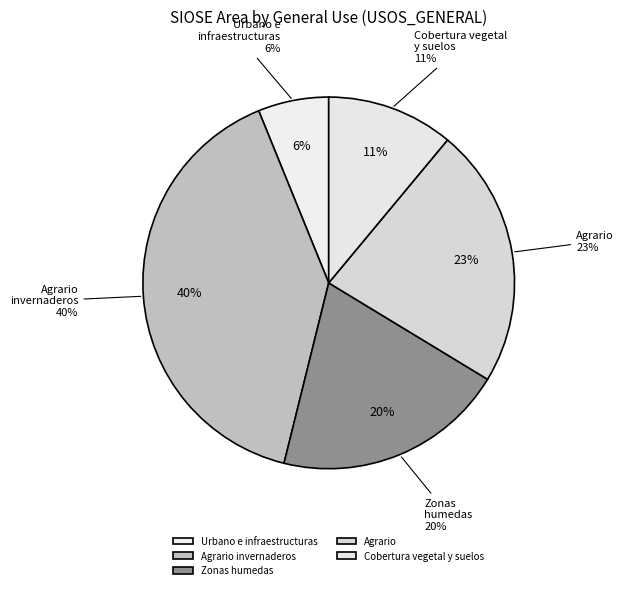

Which slice is the largest?

Agrario invernaderos